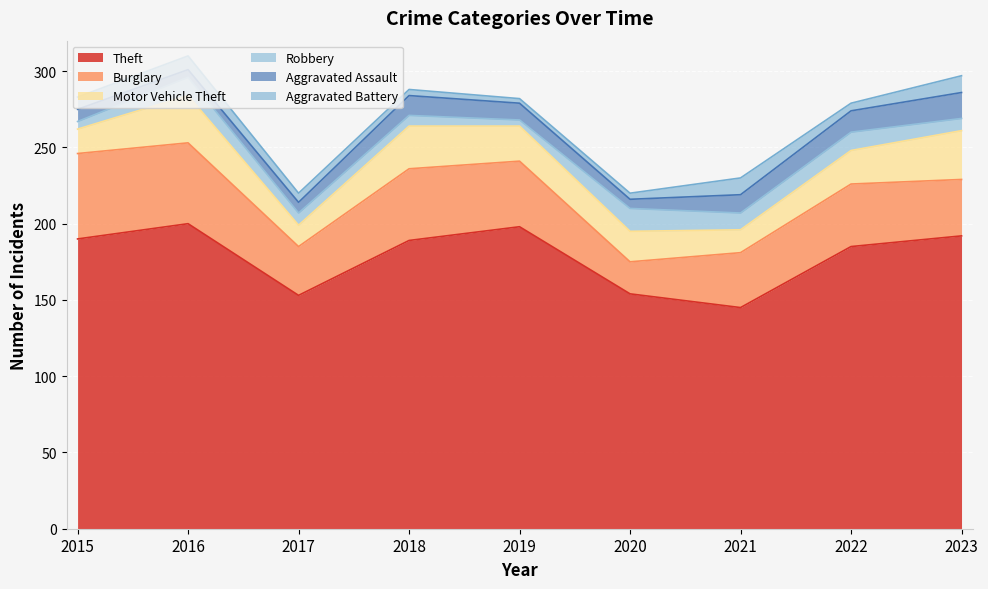

List the labels in order of Burglary value, largest first.

2015, 2016, 2018, 2019, 2022, 2023, 2021, 2017, 2020